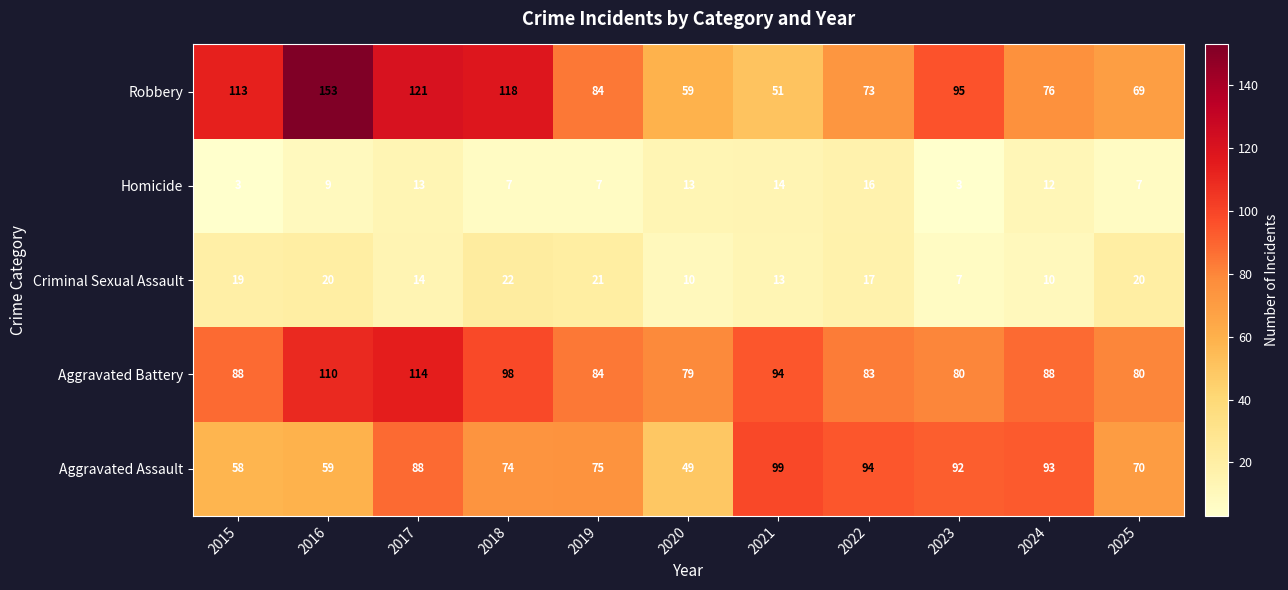

True or false: Robbery has a value of 97 at 2022.

False